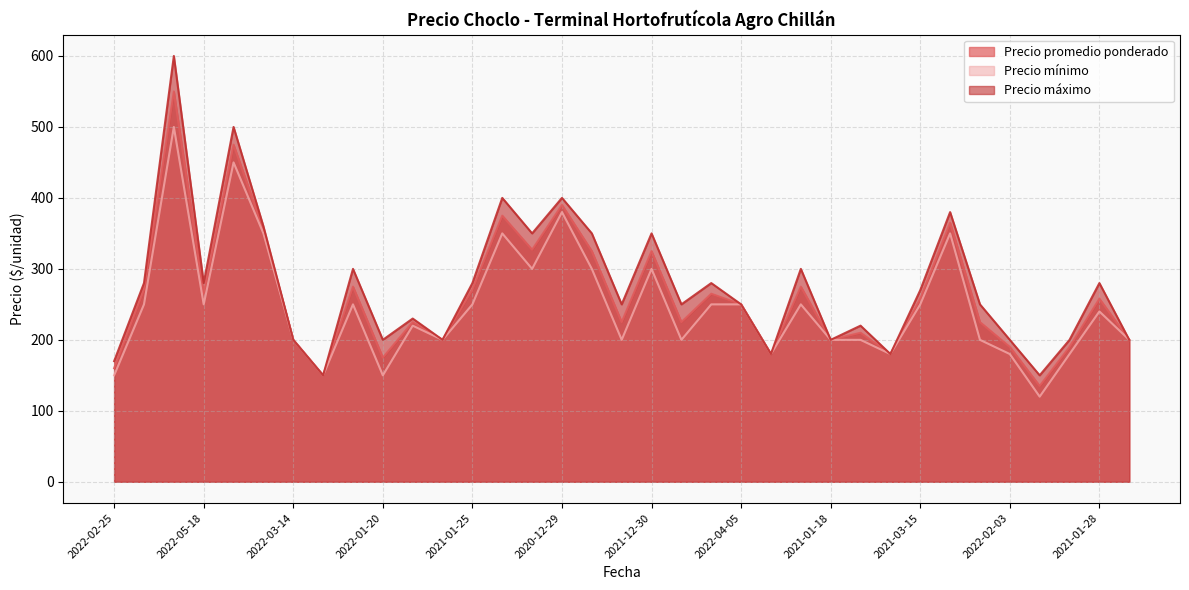

How many lines are shown in the chart?

3